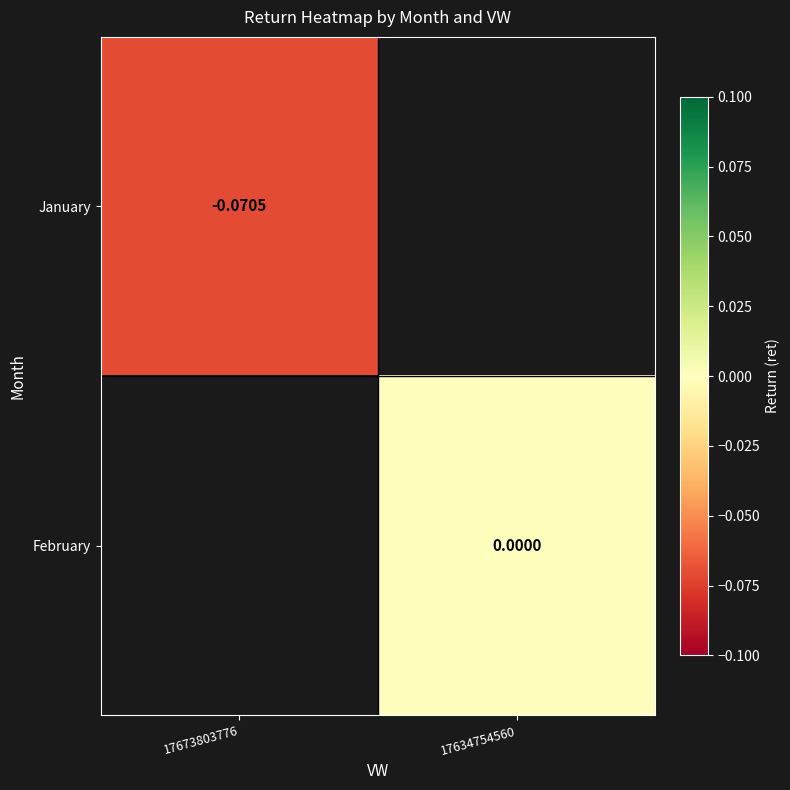

Which category has the lowest value across all series?

17673803776